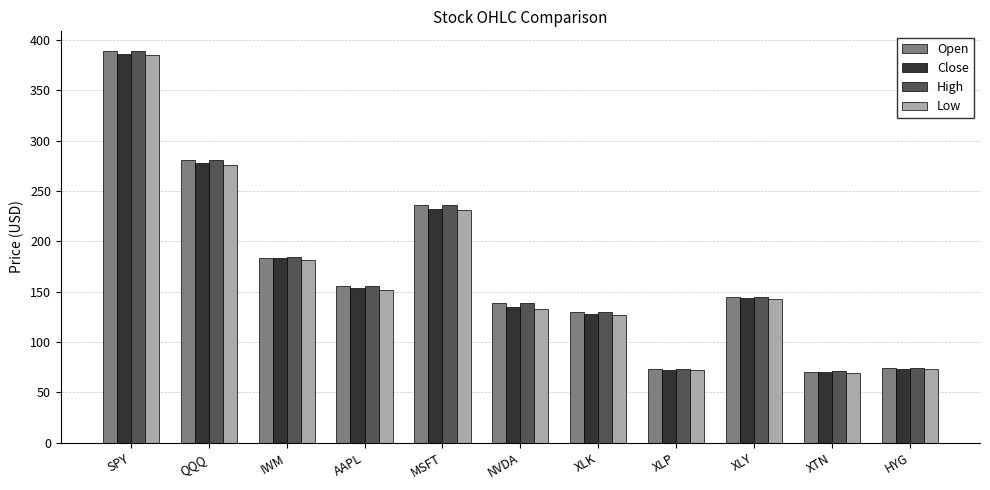

Between NVDA and HYG, which series saw the biggest shift?

High